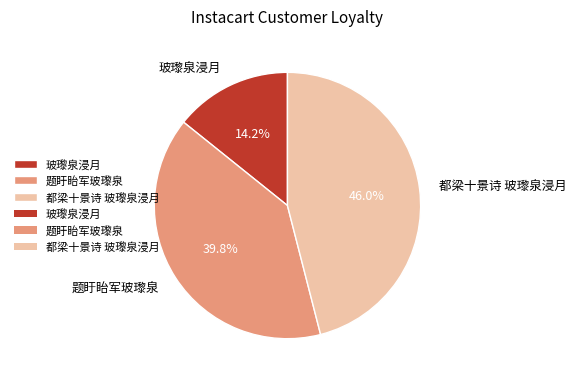

How much of the chart is everything except 题盱眙军玻瓈泉?

60.2%